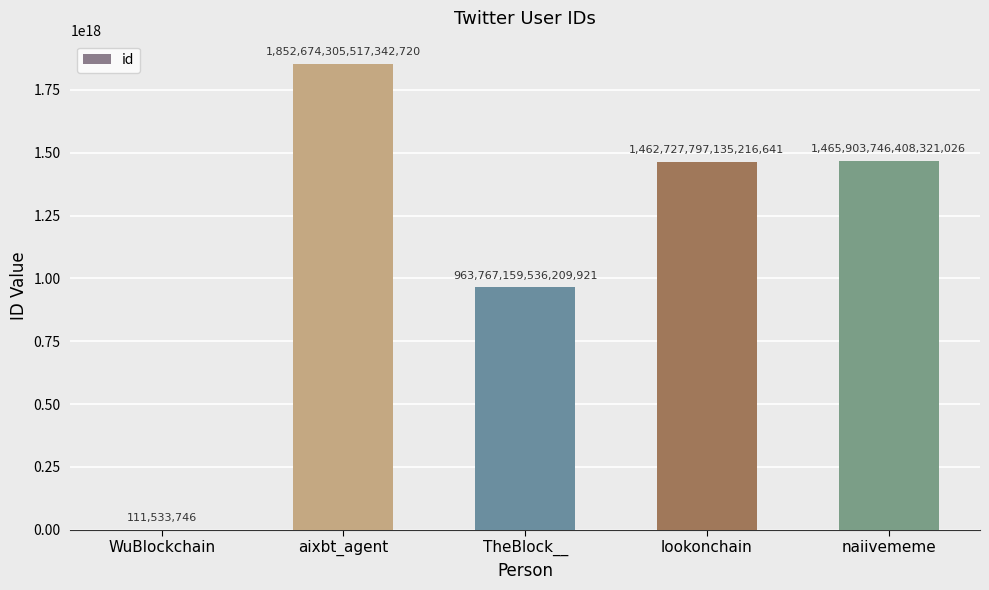

Is it true that the value at naiivememe is 500538190619328640?

False